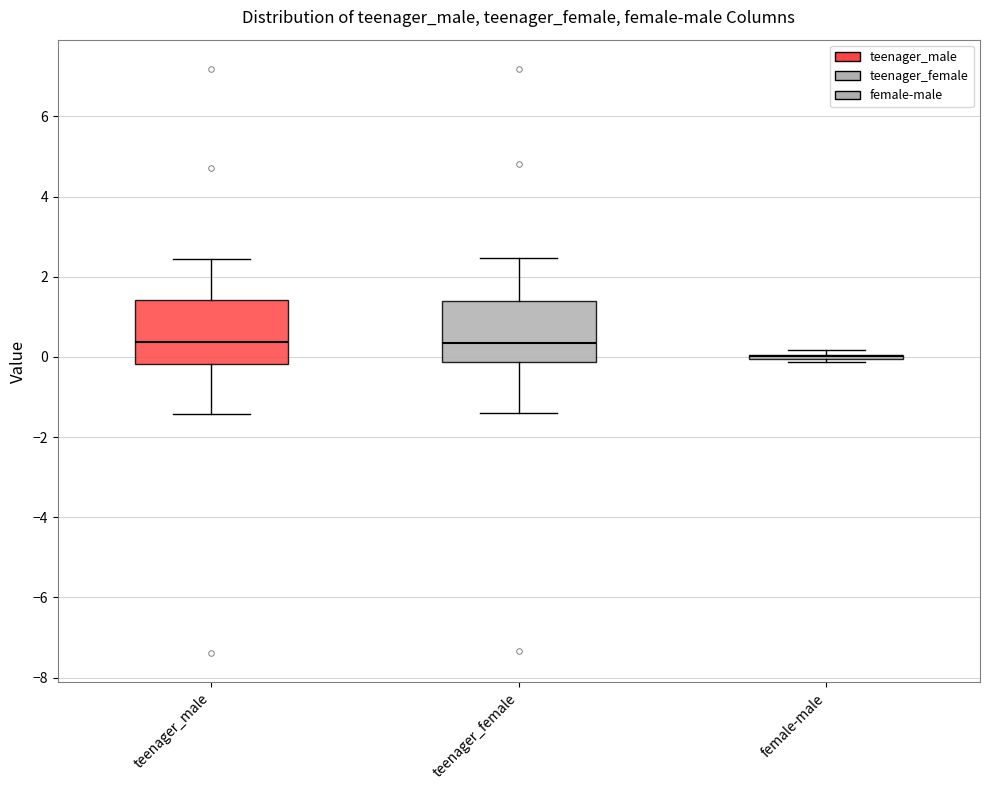

Reading left to right, transcribe this box plot: for each box, give where its median line is, the range the box spans, and where its two whiskers end, as read against the y-axis. The values are not printed on the chart, so give them approximately, as read against the axis.

teenager_male: median 0.4, box -0.2 to 1.4, whiskers -1.4 to 2.4
teenager_female: median 0.4, box -0.2 to 1.4, whiskers -1.4 to 2.4
female-male: box collapsed to a line at 0.0, whiskers -0.2 to 0.2